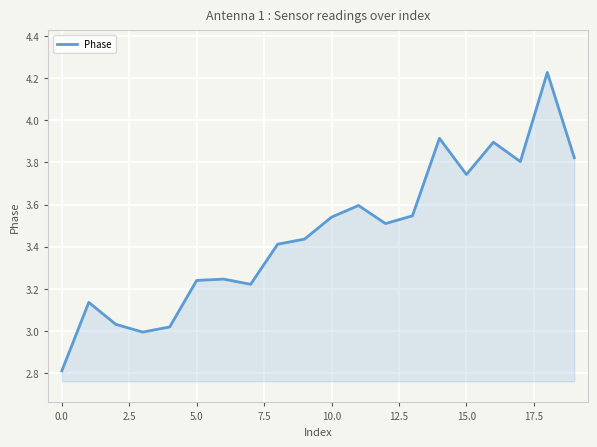

What is the difference between the maximum and minimum values?

1.4